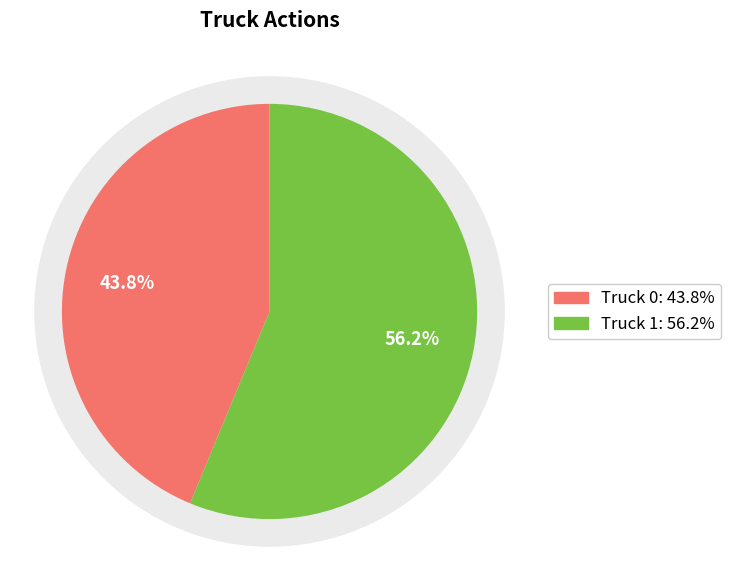

Approximately how many times larger is the value at Truck 0 compared to Truck 1?

0.8